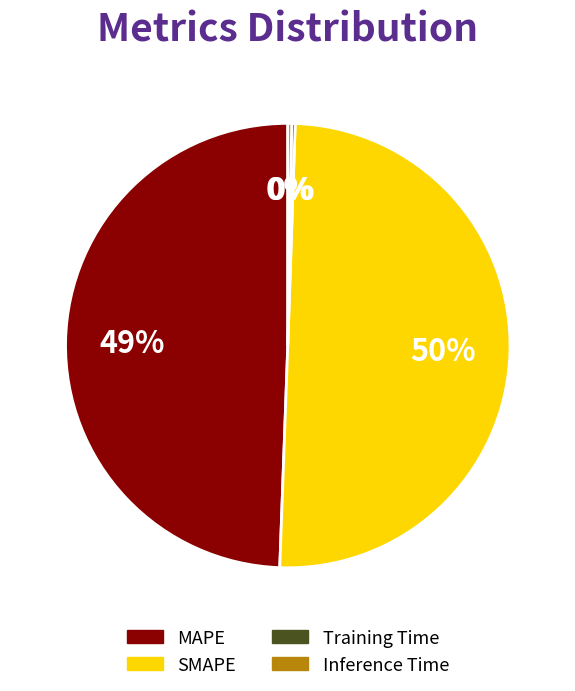

What percentage is the MAPE slice, to the nearest percent?

49%